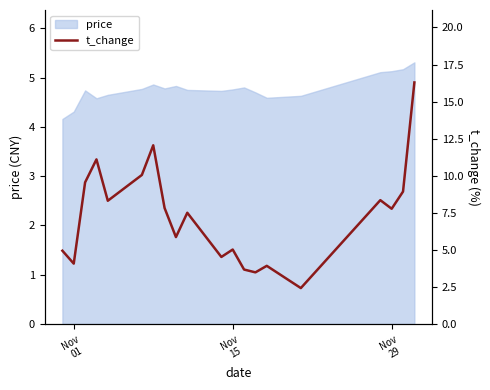

What is the minimum value for price?

4.2